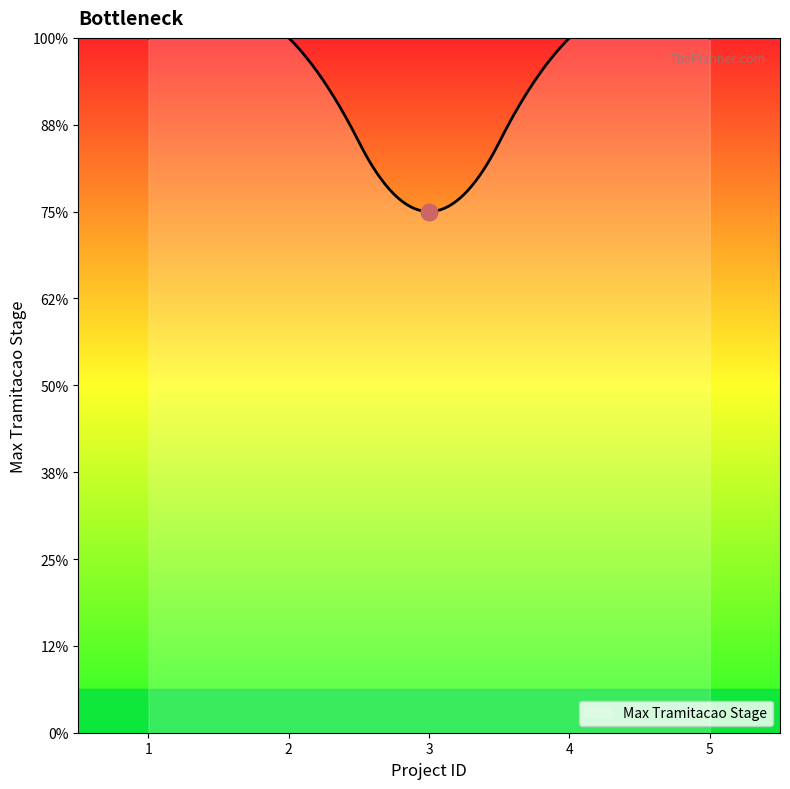

What is the difference between the maximum and minimum values?

2